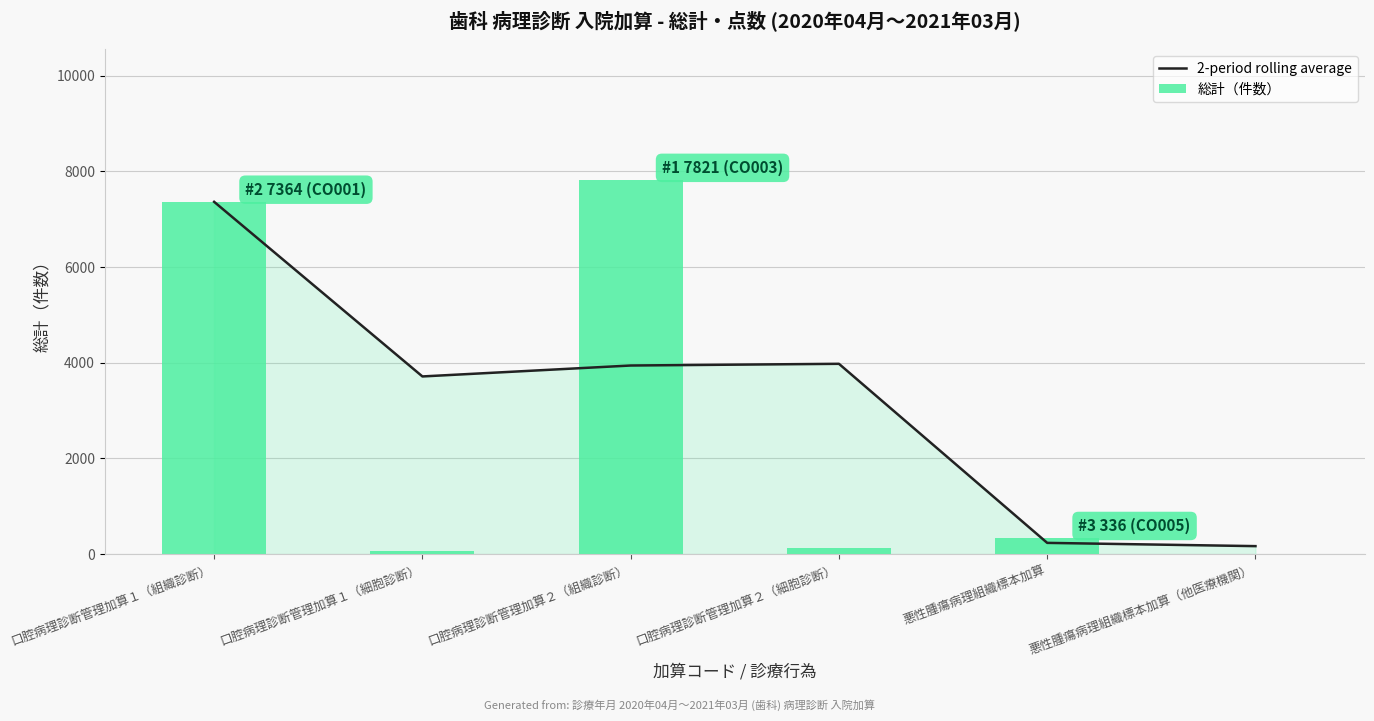

What is the maximum value shown in the chart?

7821.0